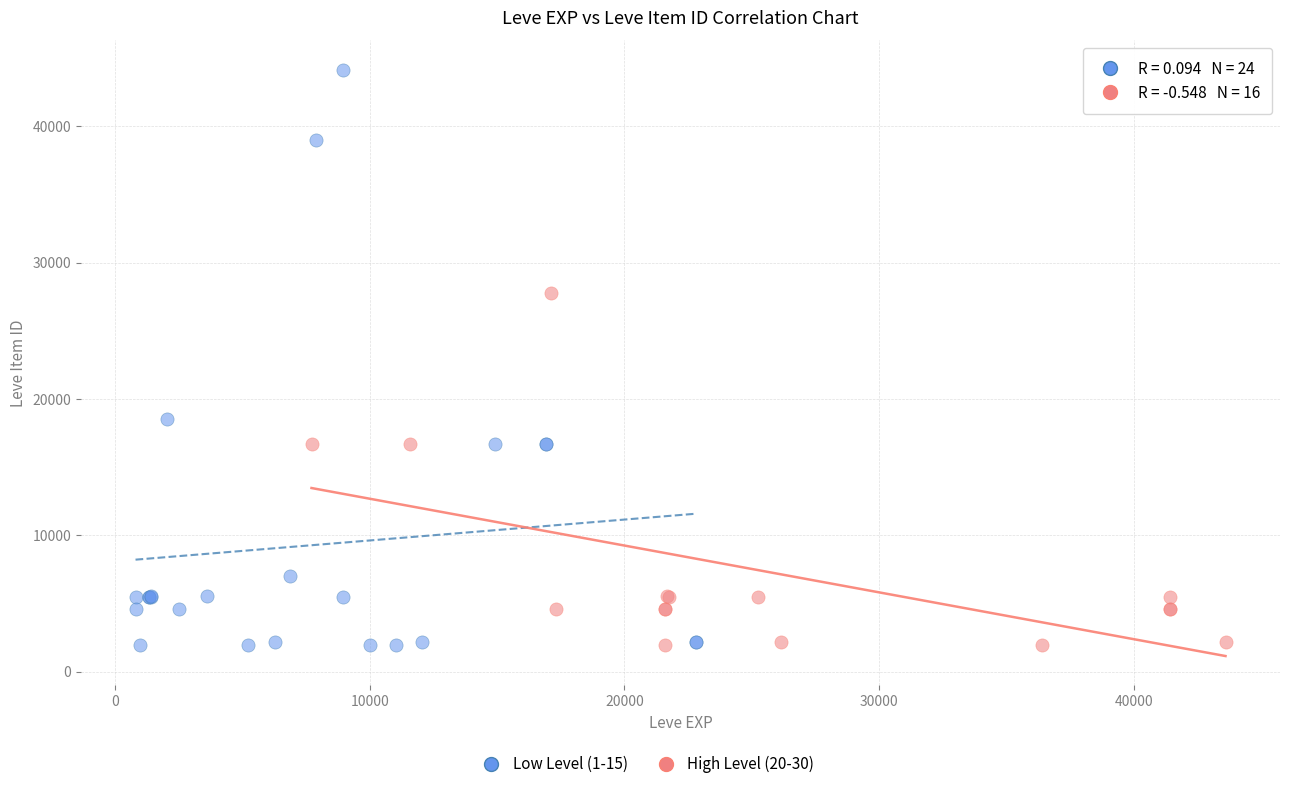

Which series has the widest spread of Y values?

Low Level (1-15)